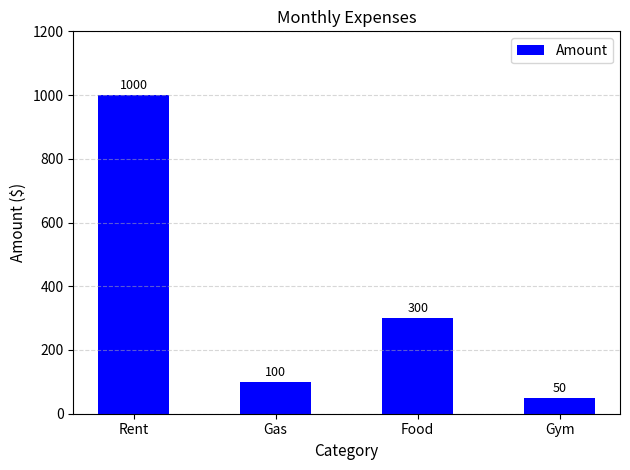

What is the difference between the values at Food and Gym?

250